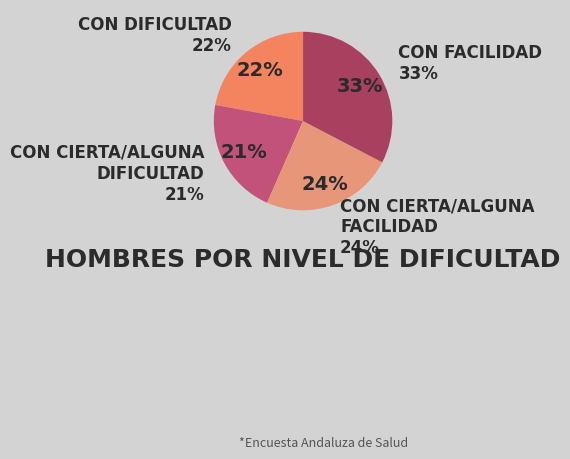

Which category has the smallest portion of the pie?

Con cierta/alguna dificultad